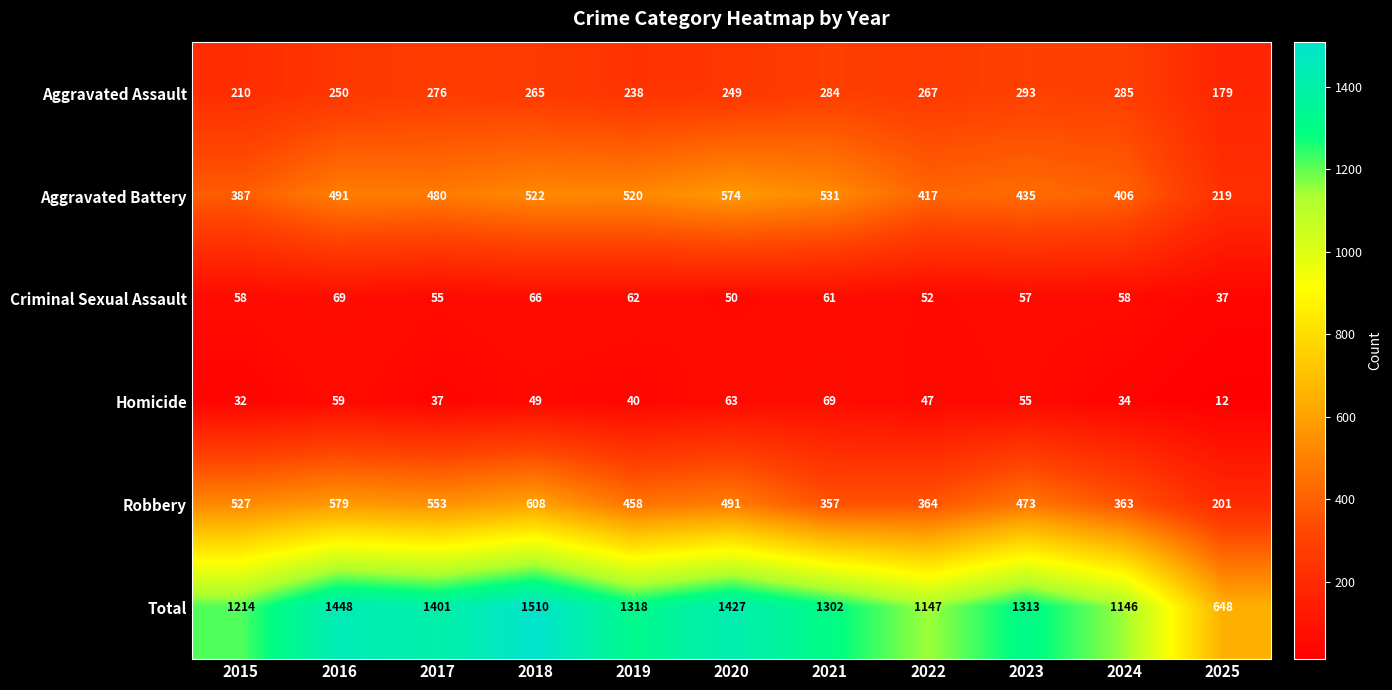

What value does the Aggravated Battery series have at 2021, to the nearest 5?

530